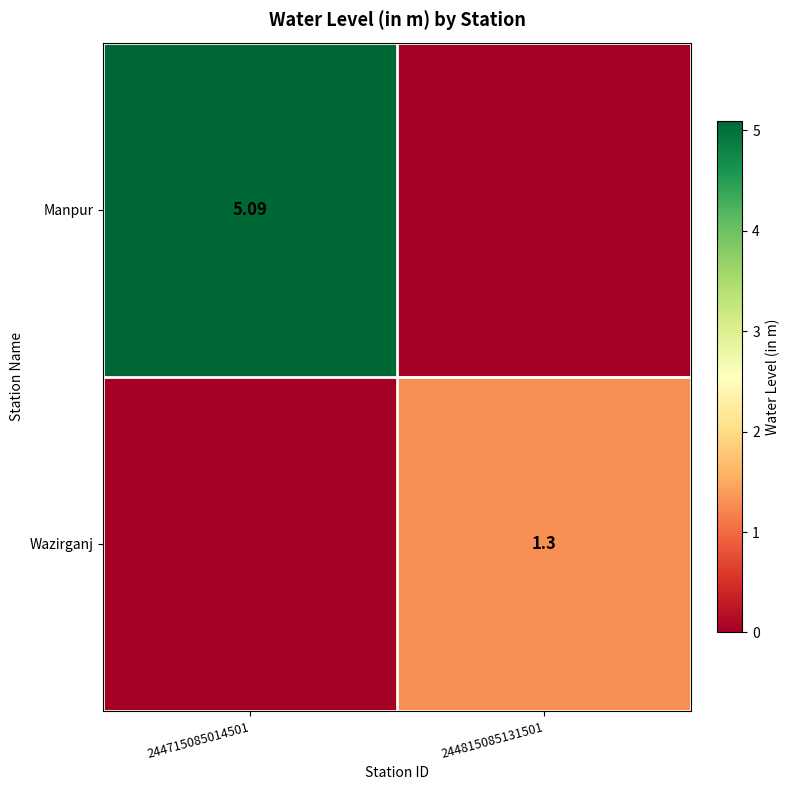

At 244715085014501, list the series in order from smallest to largest.

Wazirganj, Manpur